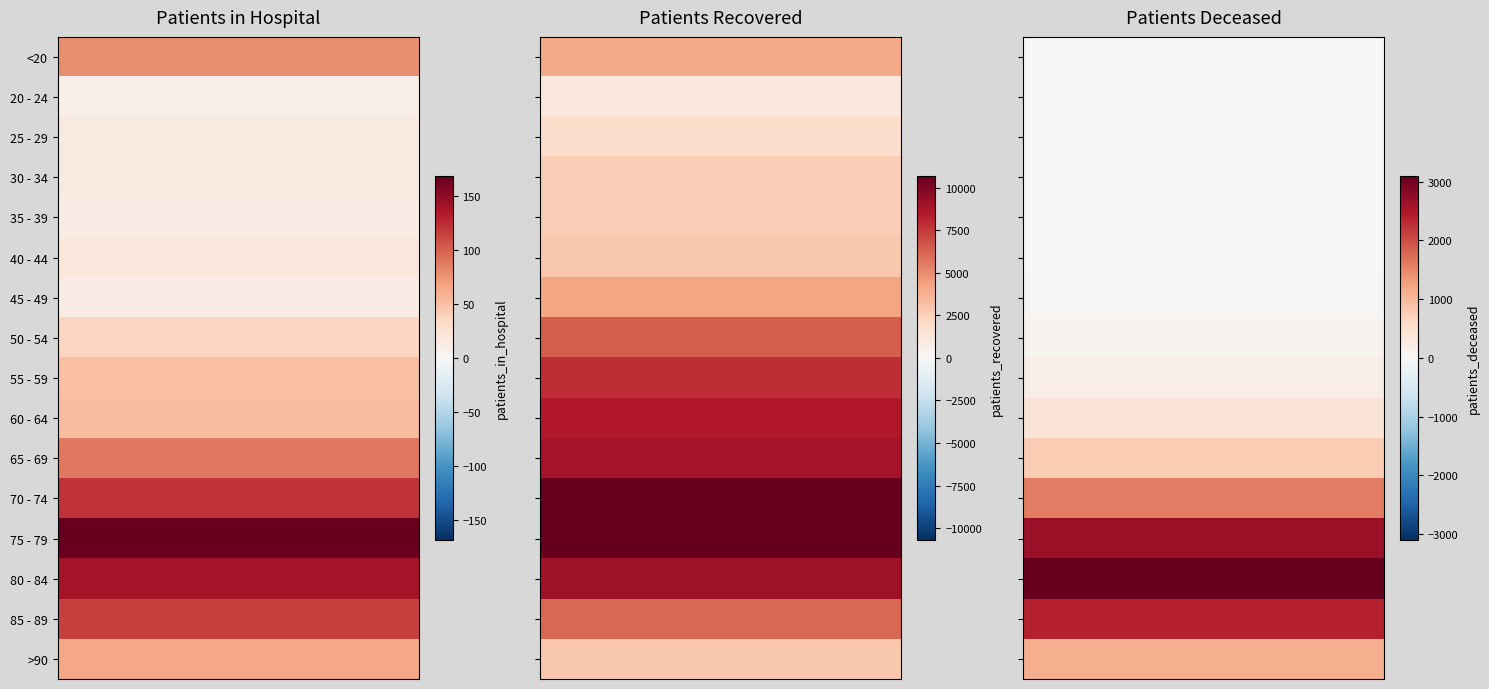

What is the total value across all series at 1?

90638